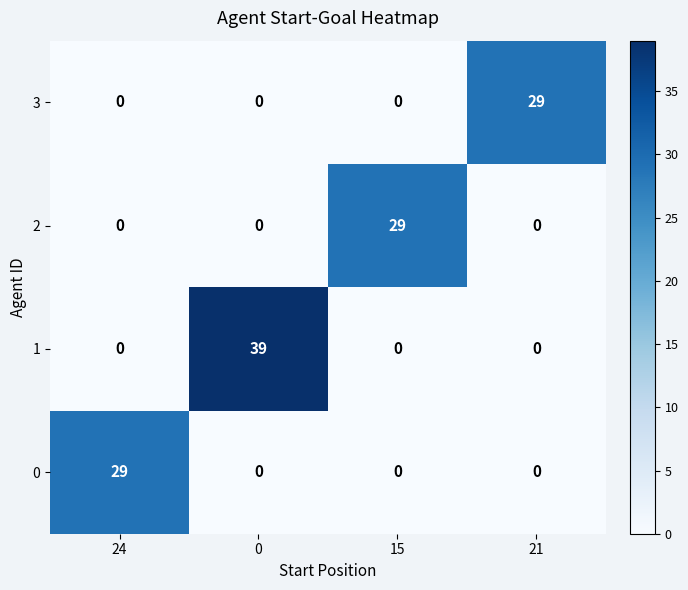

The 0 series shows -15 at 15. True or false?

False